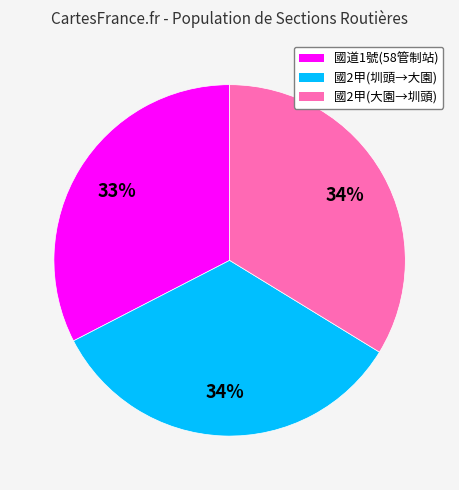

Is it true that 國2甲(大園→圳頭) is 34% of the pie?

True